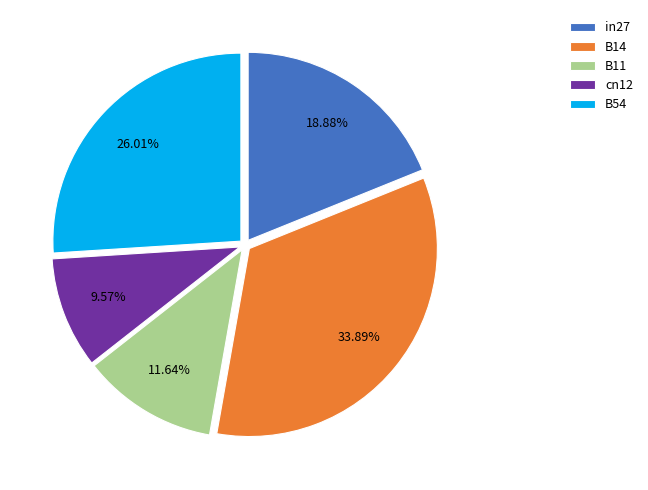

Is it true that in27 is 19% of the pie?

True